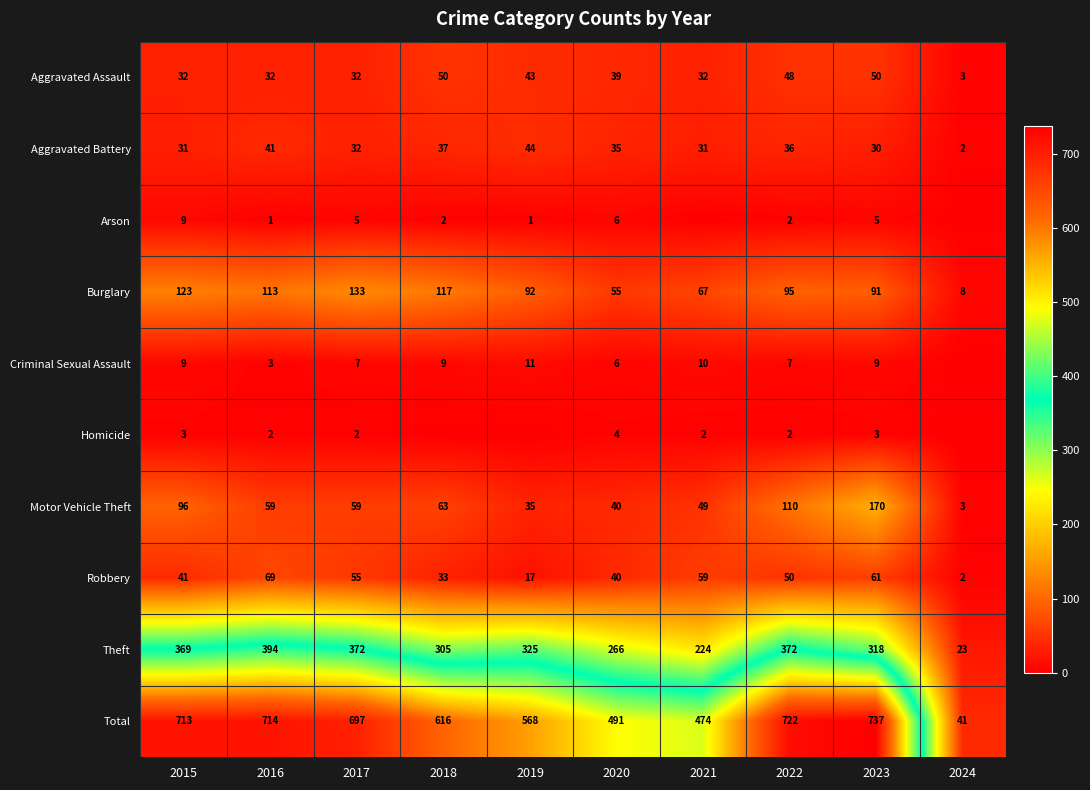

What is the difference between the second highest and minimum values in the Aggravated Assault series?

47